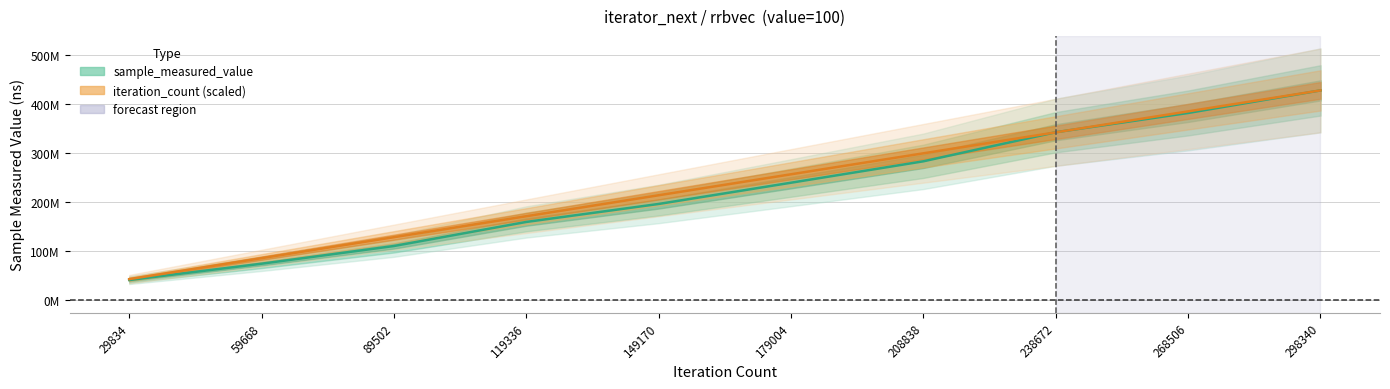

What is the average value of the iteration_count series?

235197824.9